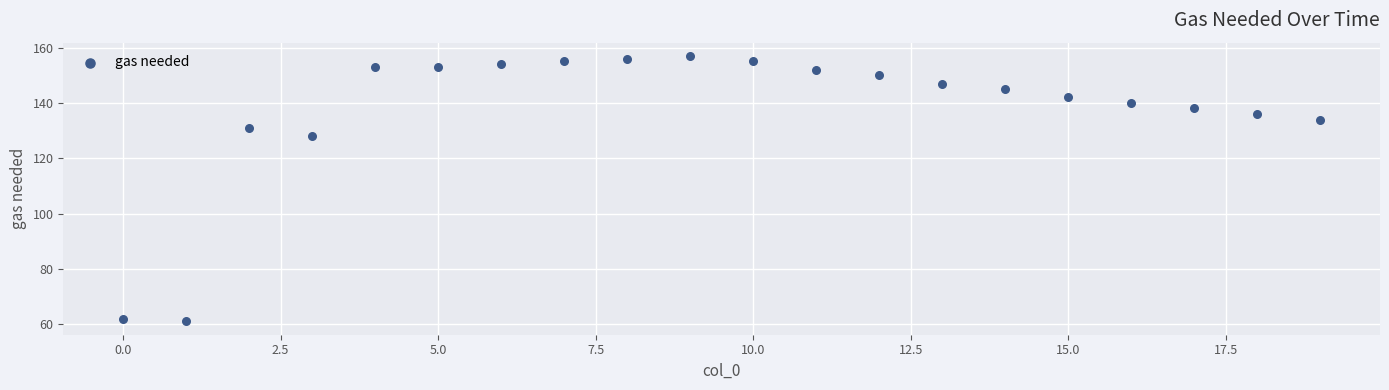

What is the range of Y values (max minus min)?

96